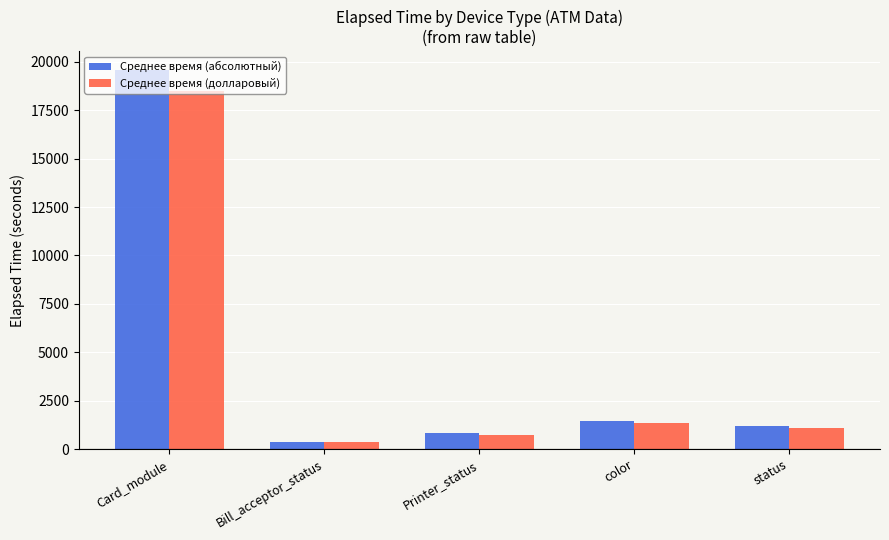

What is the spread (max minus min) of values at Bill_acceptor_status?

39